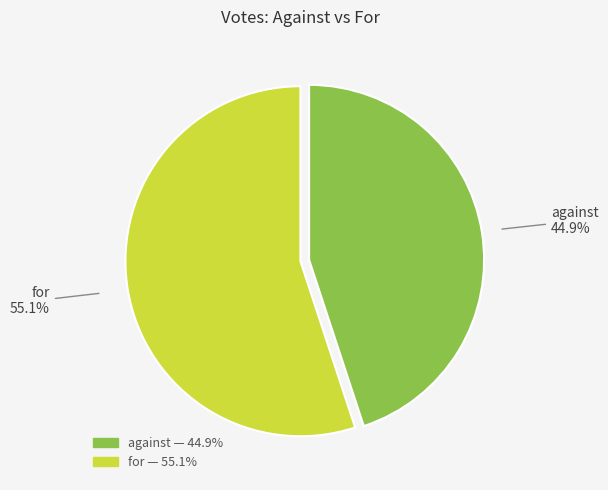

Between for and against, which is larger?

for